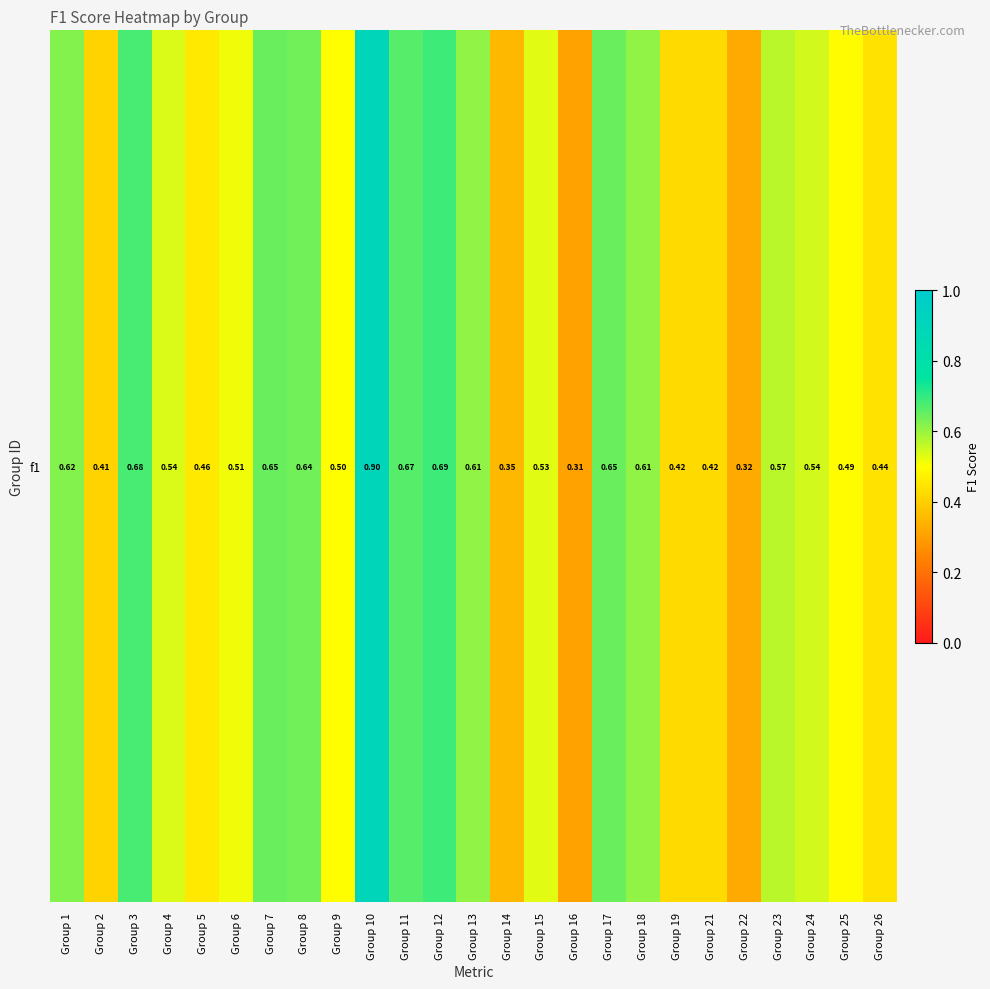

Reading left to right, list all the values displayed in this chart.

Group 1=0.6	Group 2=0.4	Group 3=0.7	Group 4=0.5	Group 5=0.5	Group 6=0.5	Group 7=0.6	Group 8=0.6	Group 9=0.5	Group 10=0.9	Group 11=0.7	Group 12=0.7	Group 13=0.6	Group 14=0.4	Group 15=0.5	Group 16=0.3	Group 17=0.6	Group 18=0.6	Group 19=0.4	Group 21=0.4	Group 22=0.3	Group 23=0.6	Group 24=0.5	Group 25=0.5	Group 26=0.4